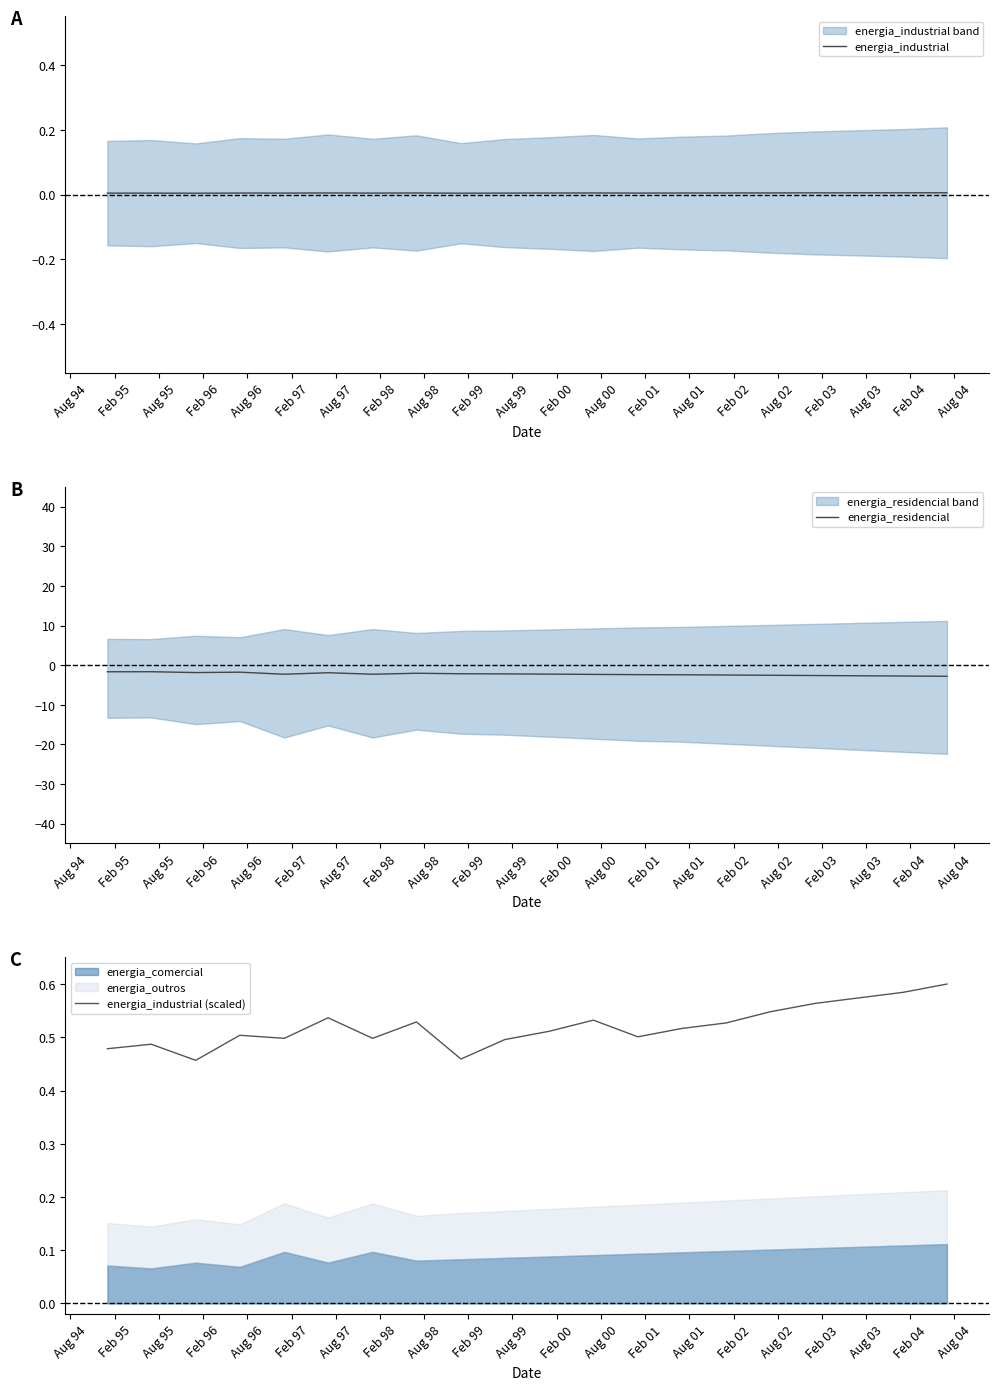

Is it true that energia_industrial (scaled) equals 0.1 at Aug 96?

False